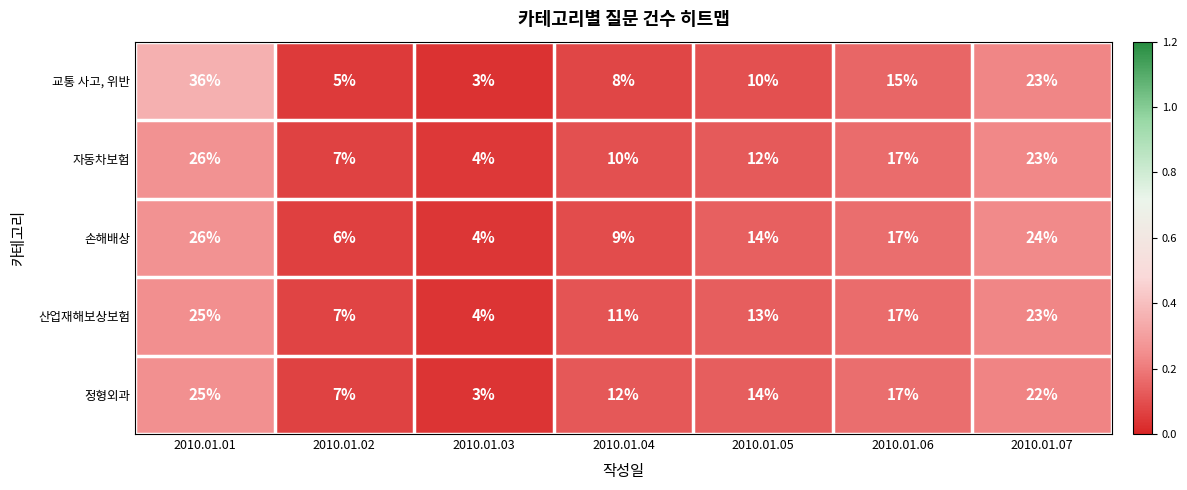

The value of 산업재해보상보험 at 2010.01.06 is 29. True or false?

False